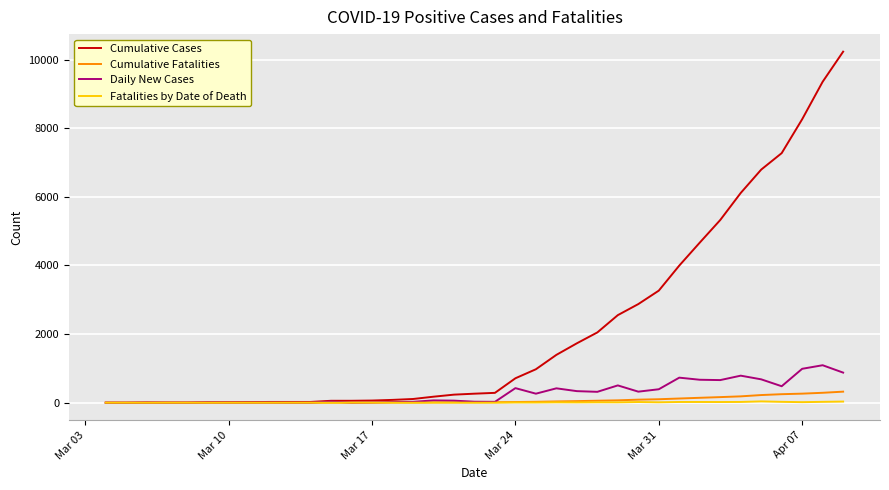

What is the greatest value displayed?

10230